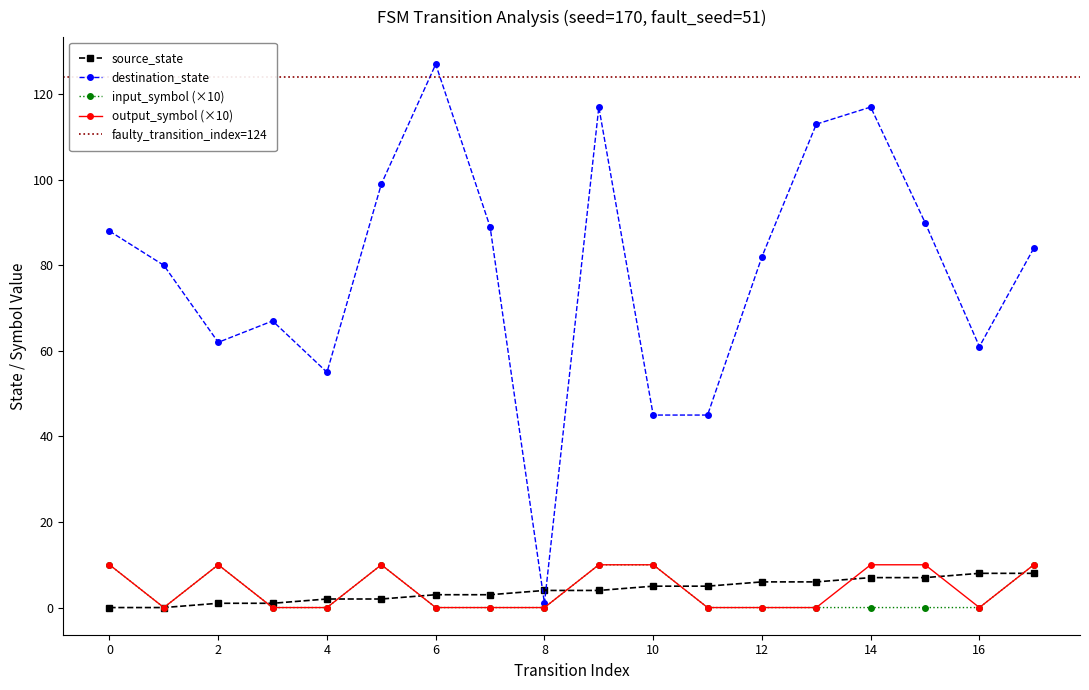

How many interior local valleys does the output_symbol series have?

2